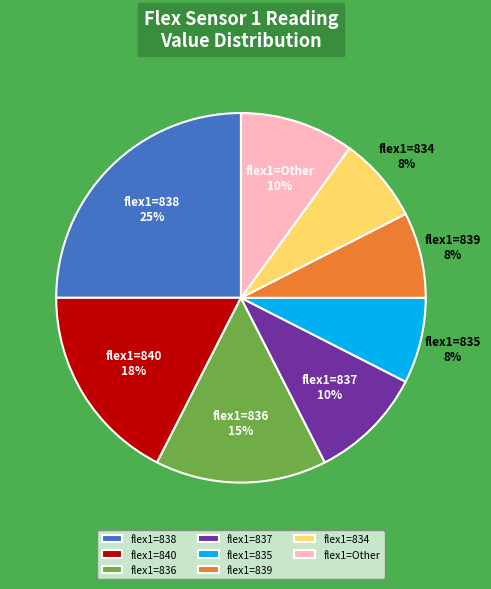

Is the sum of flex1=836 and flex1=834 greater than half?

No